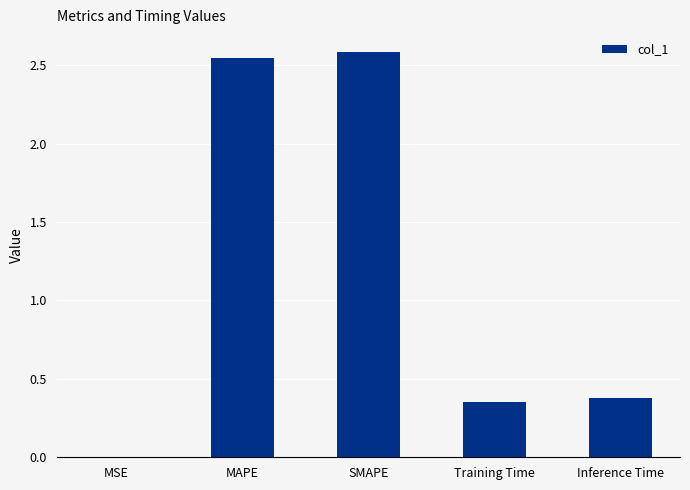

What is the average value?

1.2